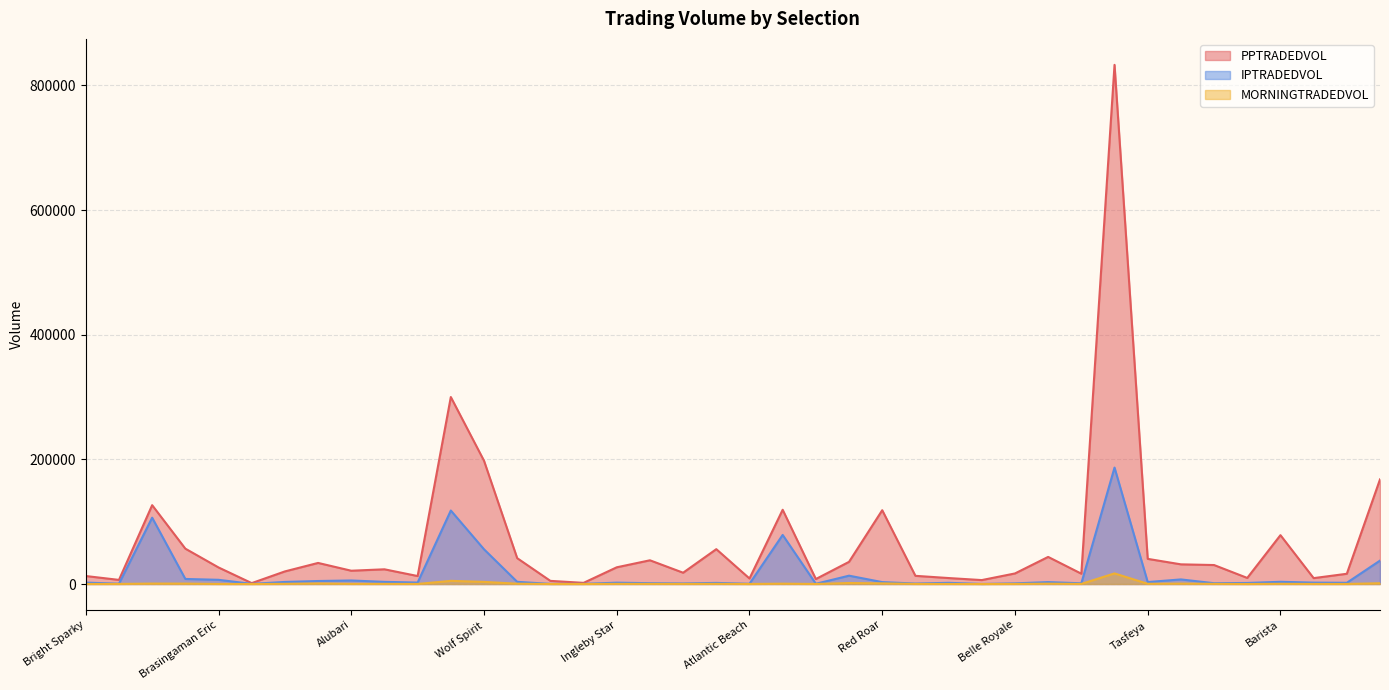

True or false: IPTRADEDVOL and PPTRADEDVOL cross at least once.

False